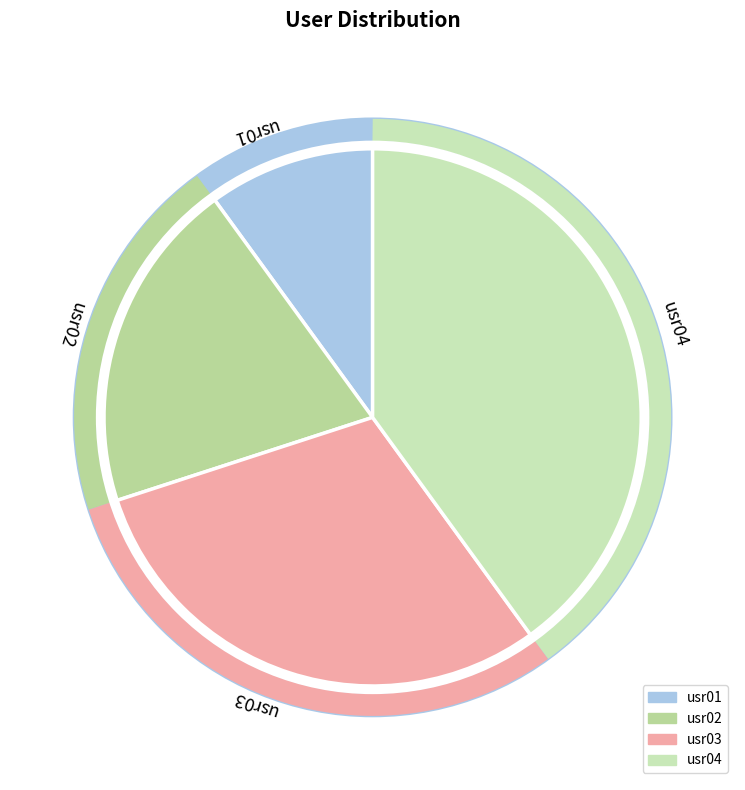

Which slice is the smallest?

usr01